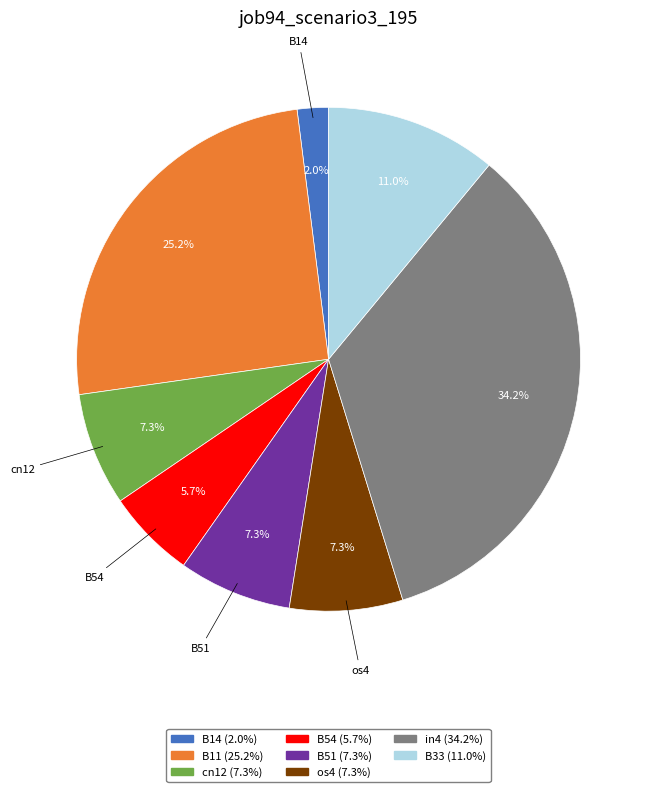

What percentage is NOT represented by in4?

65.8%